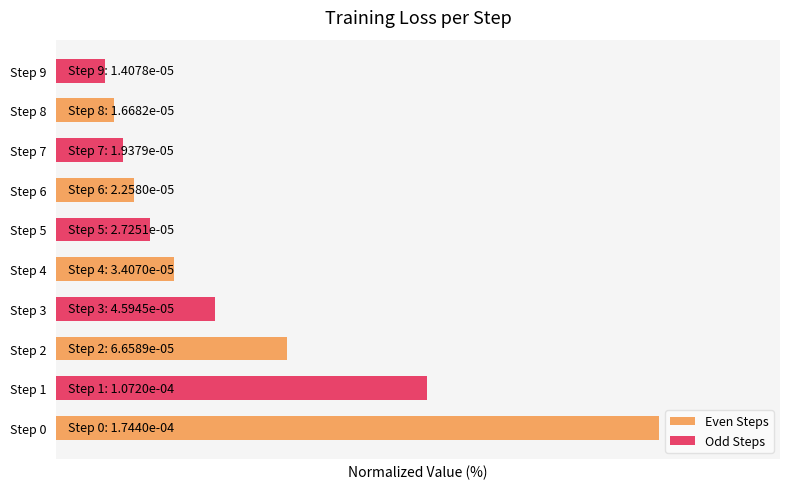

Where is Odd Steps nearest to the value 34?

Step 2